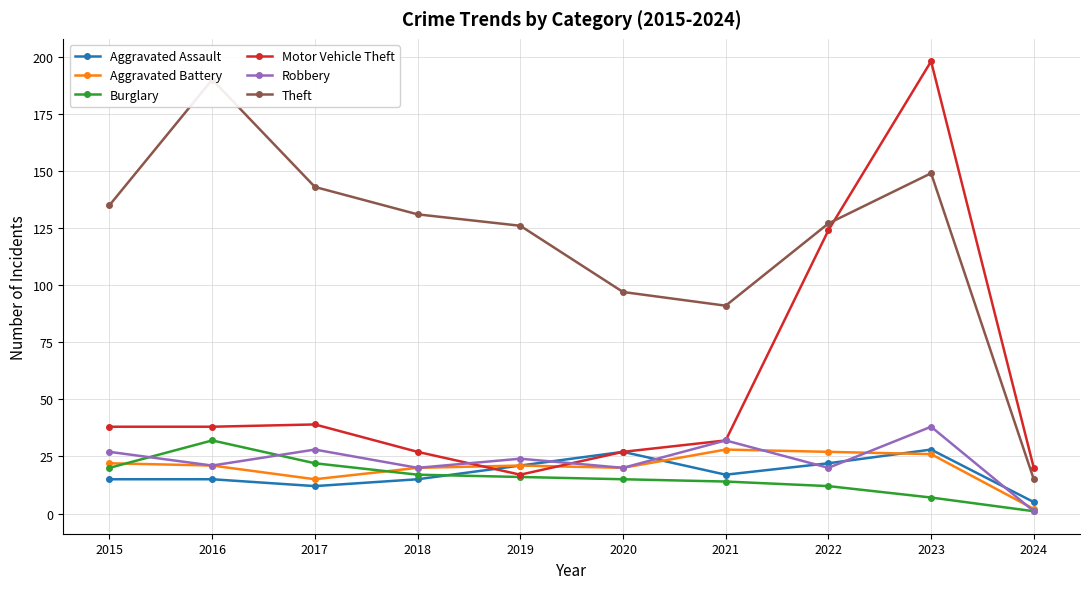

At which category is the sum across all series the highest?

2023